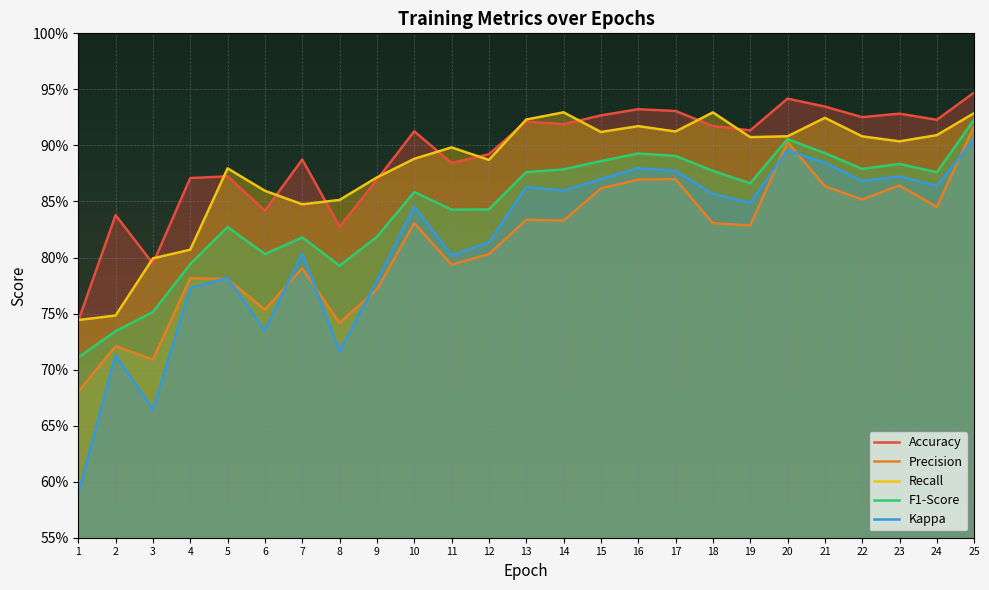

Which series changed the most between 22 and 23?

Precision